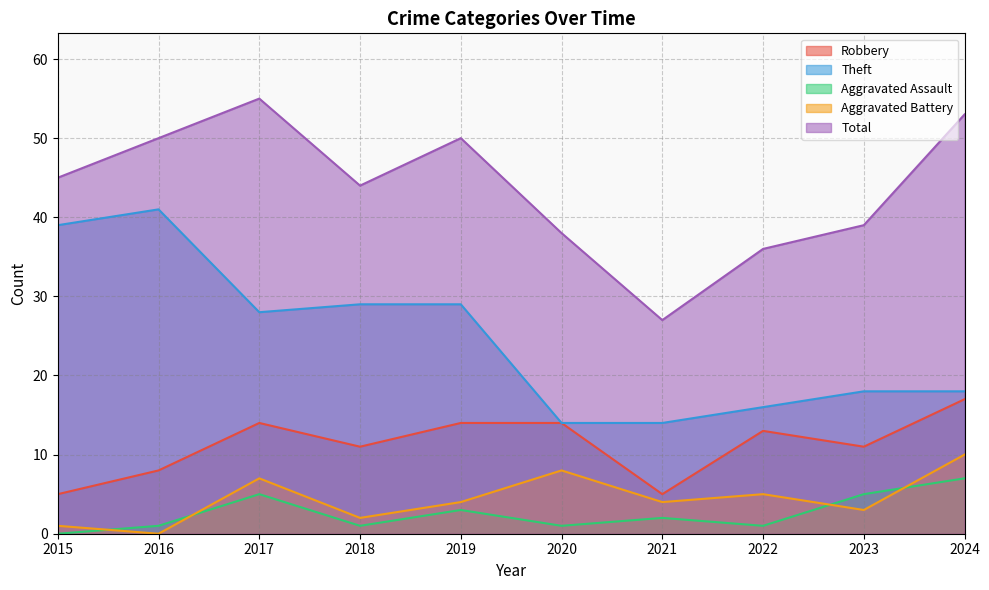

Reading left to right, transcribe all the data shown in this chart.

Robbery: 5	8	14	11	14	14	5	13	11	17
Theft: 39	41	28	29	29	14	14	16	18	18
Aggravated Assault: 0	1	5	1	3	1	2	1	5	7
Aggravated Battery: 1	0	7	2	4	8	4	5	3	10
Total: 45	50	55	44	50	38	27	36	39	53